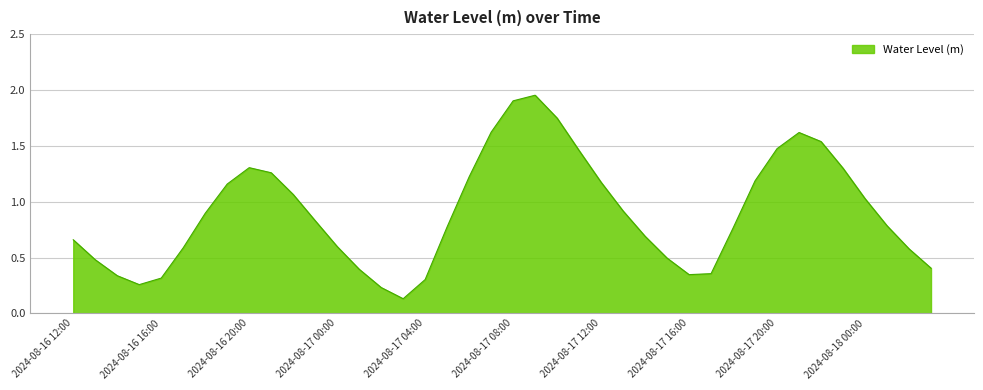

True or false: there are more than 0 points higher than both neighbors.

True